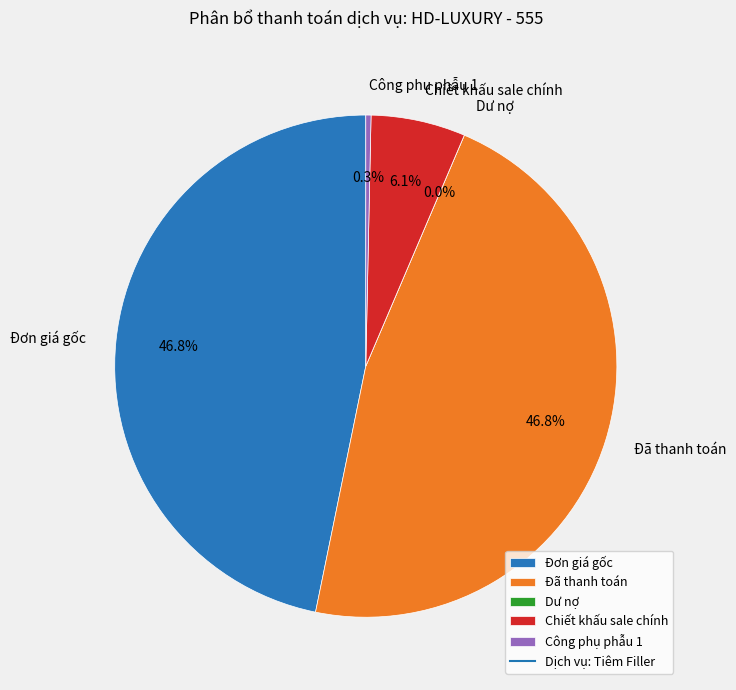

What percentage is the Đã thanh toán slice, to the nearest percent?

47%